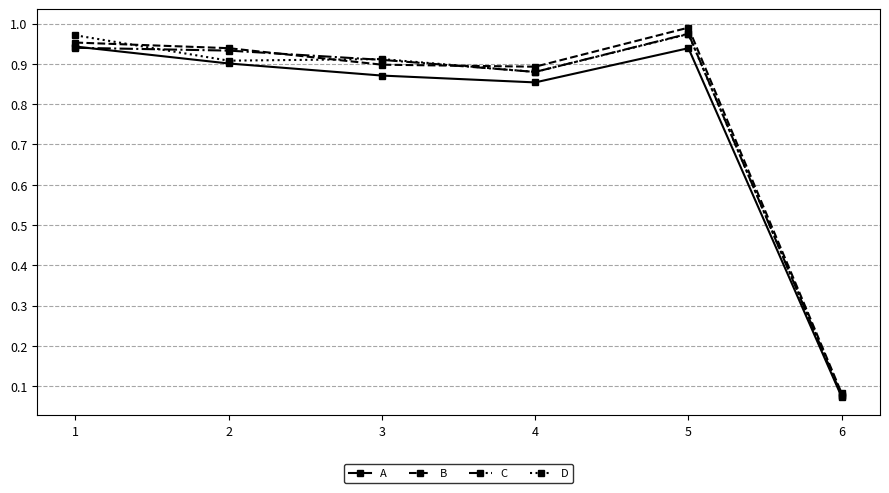

What is the total value across all series at 4?

3.5